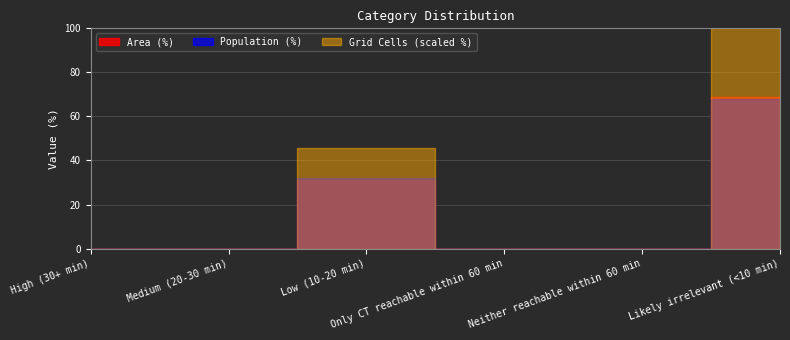

Which series has the largest range (max minus min)?

Grid Cells